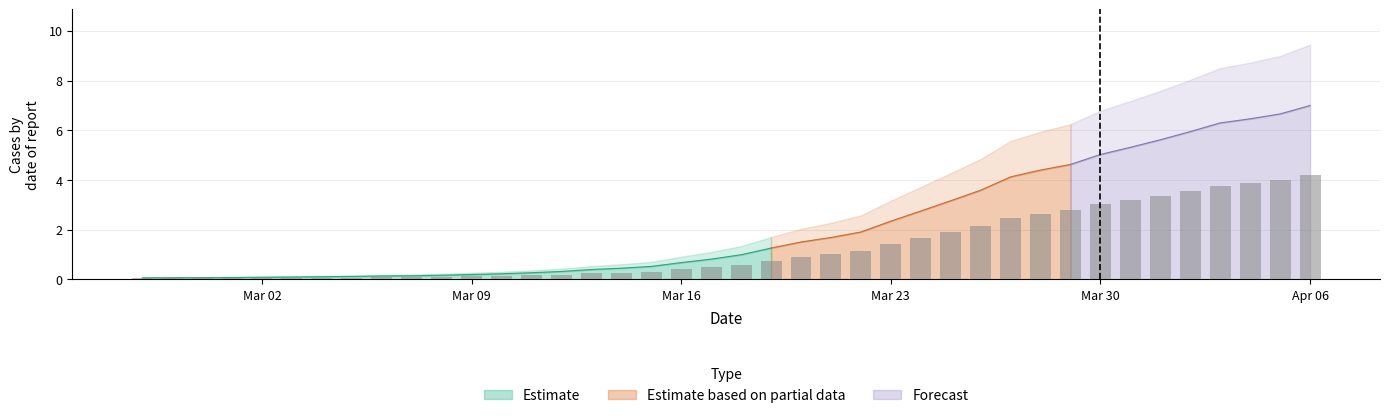

What is the change in value from 2020-03-18 to 2020-03-23?

+0.8